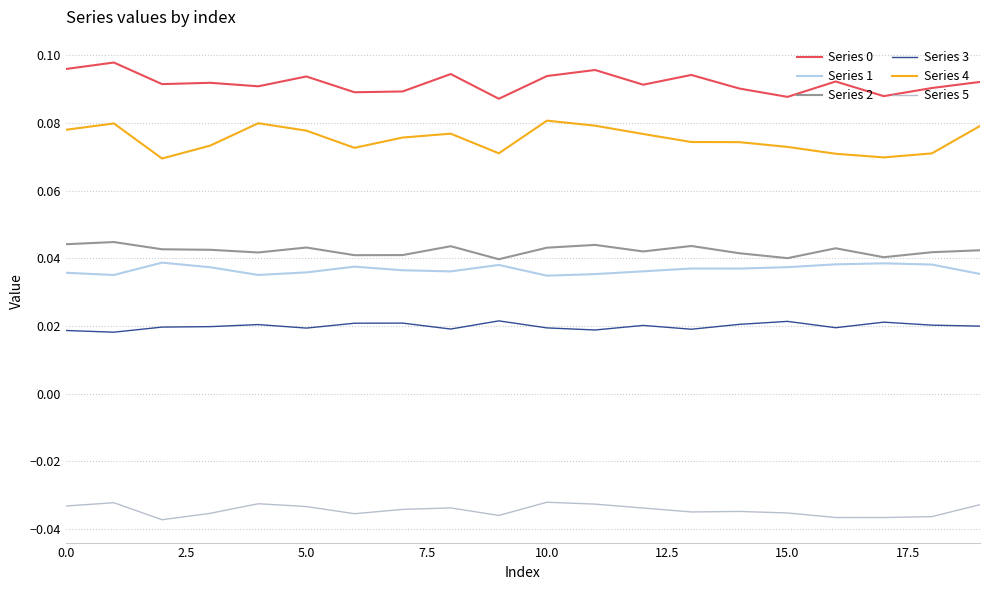

Is this an area chart (filled region under the line)?

No